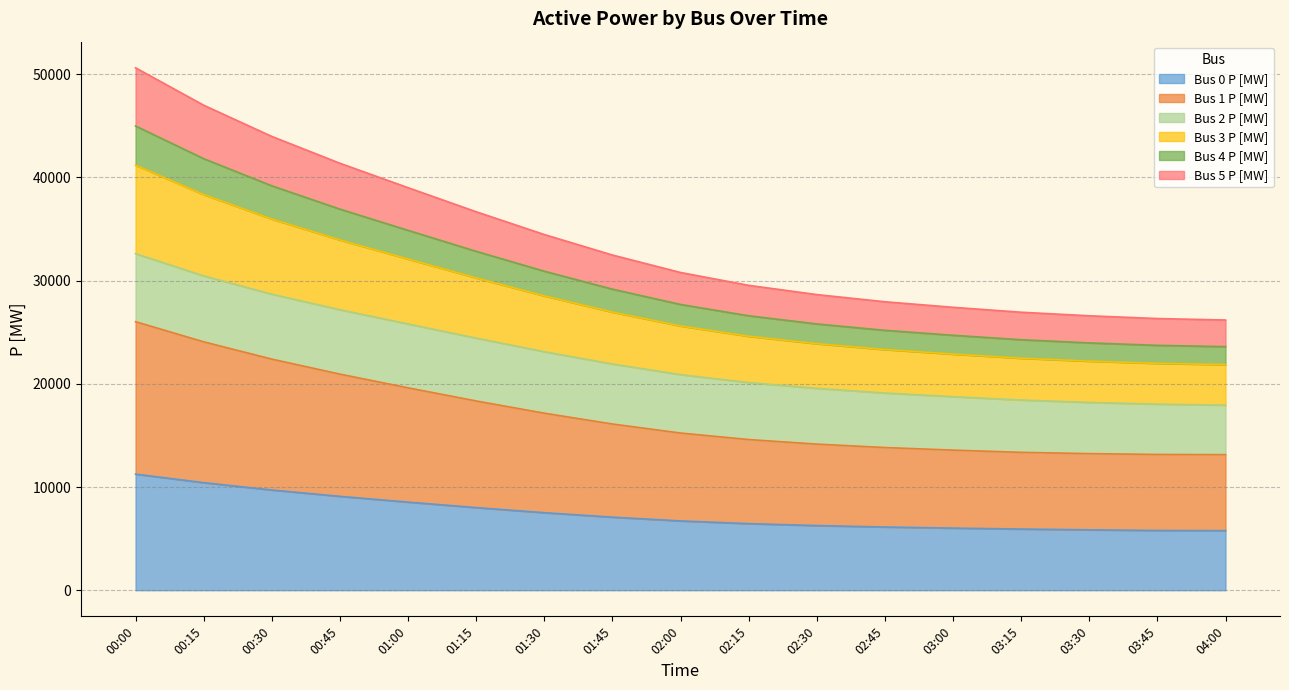

True or false: Bus 4 P [MW] and Bus 5 P [MW] intersect in this chart.

False